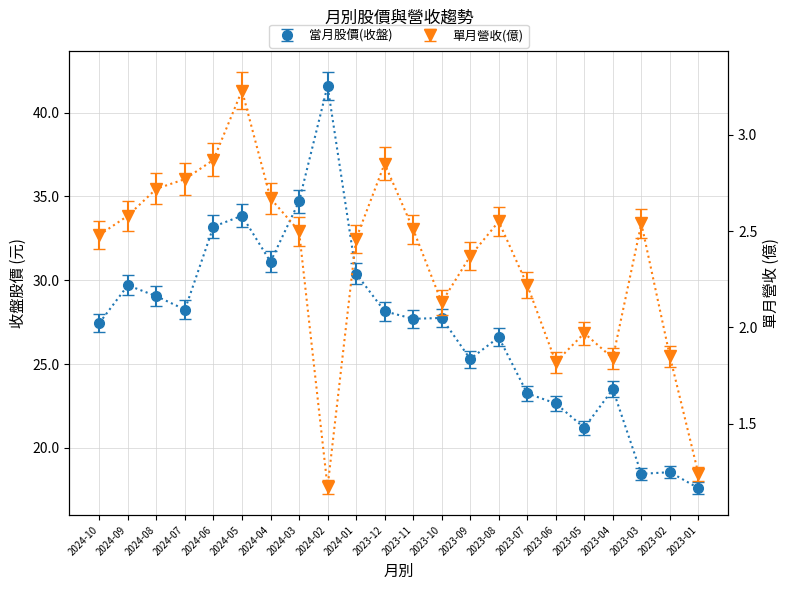

What are all the series names shown in the legend?

當月股價(收盤), 單月營收(億)